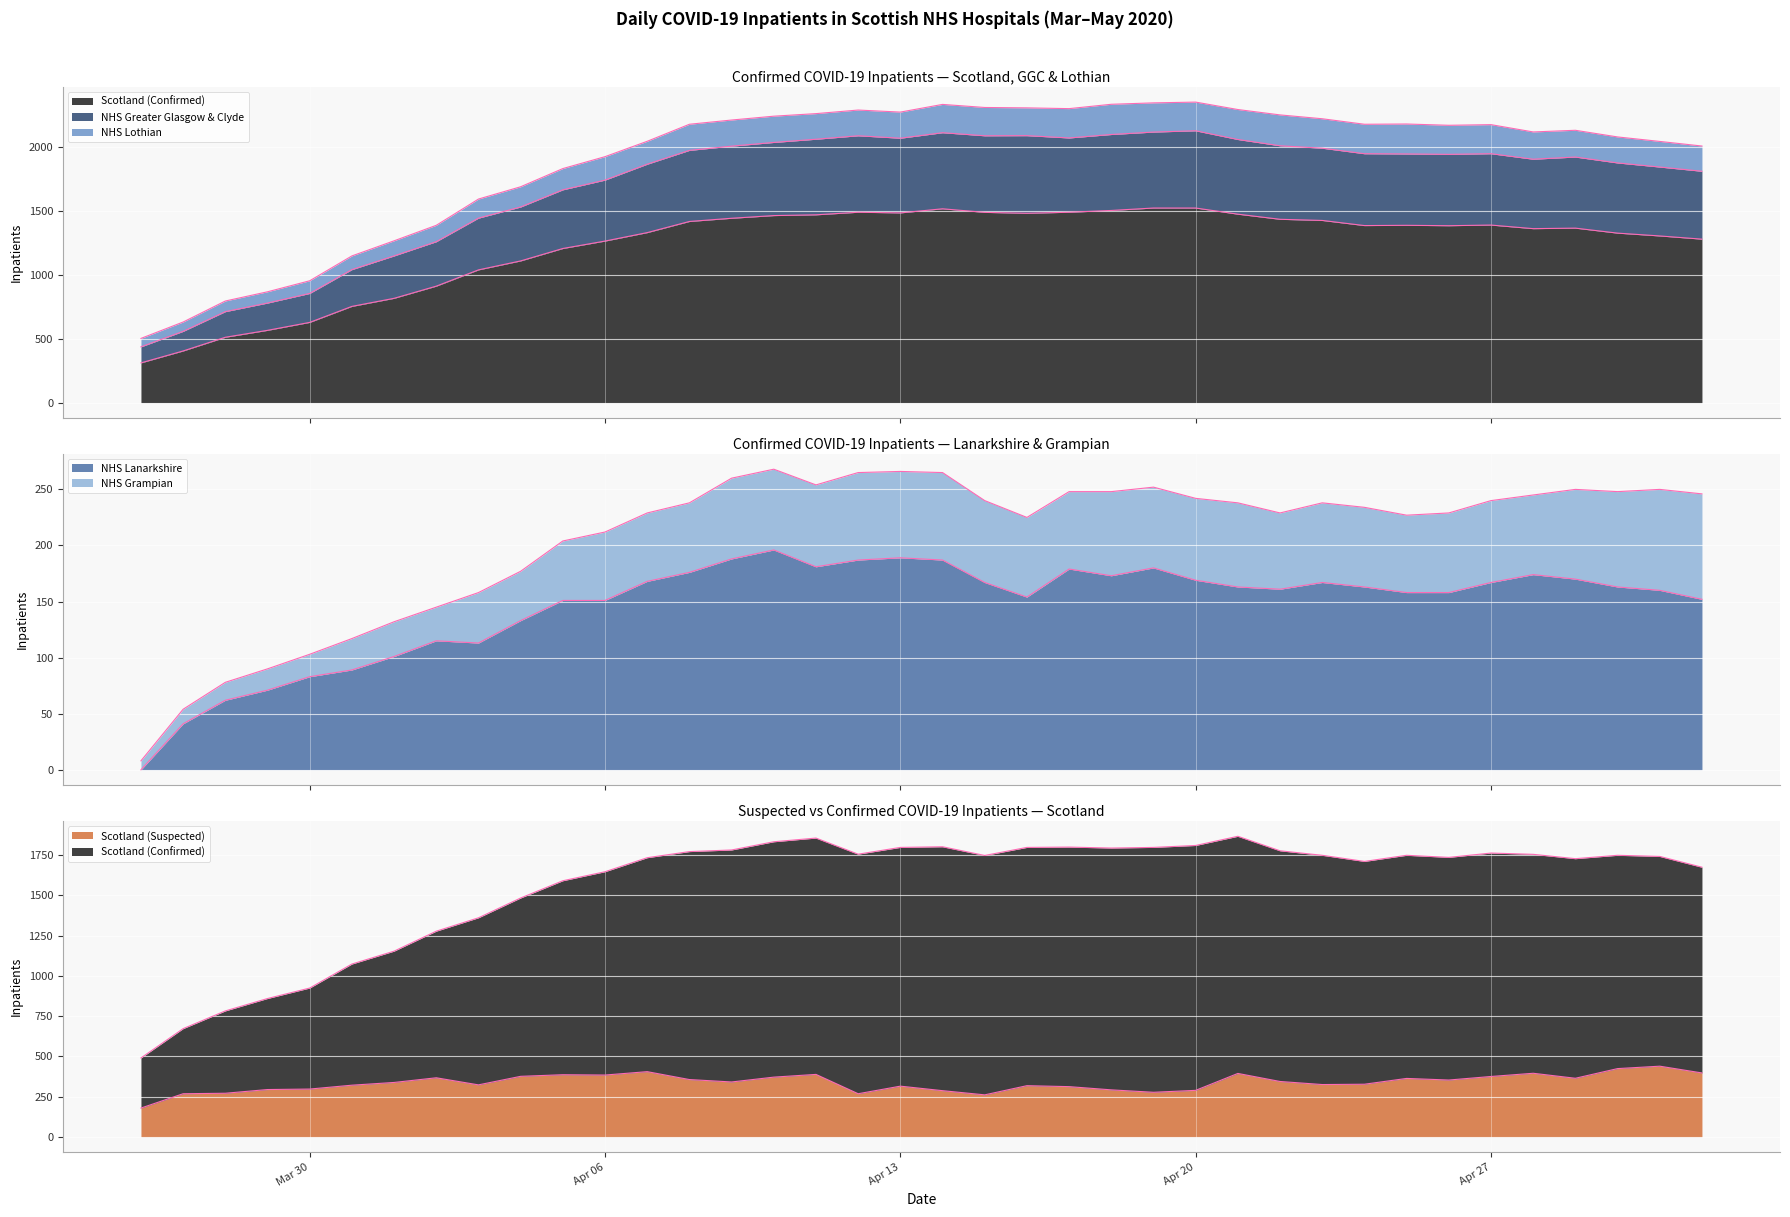

What value does the NHS Lanarkshire series have at 2020-04-22?

161